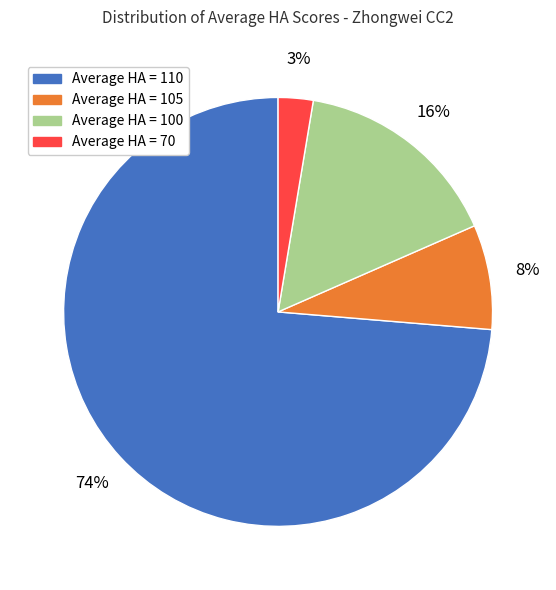

What is the largest slice in the pie chart?

Average HA = 110